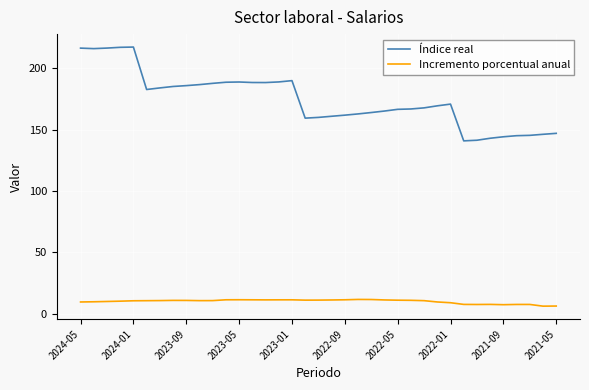

True or false: Índice real and Incremento porcentual anual cross at least once.

False